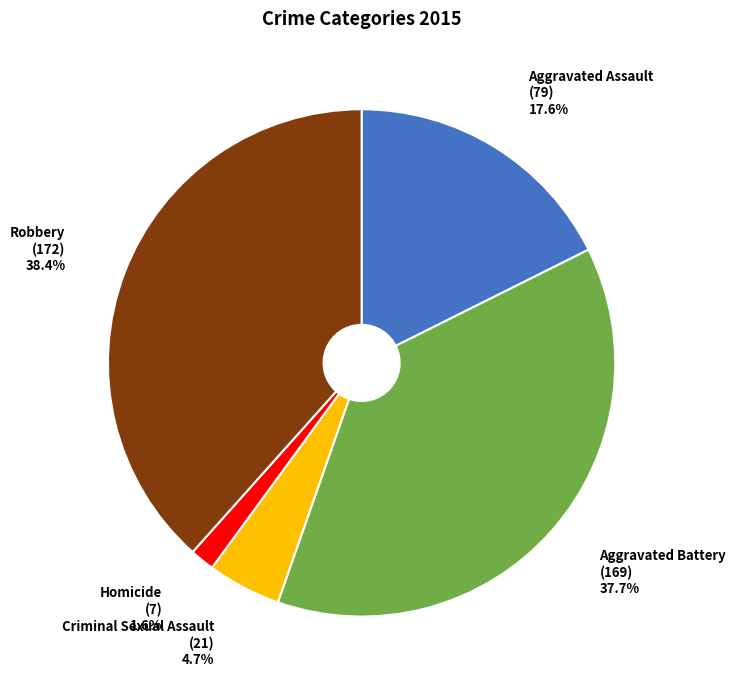

To the nearest percent, what percentage of the pie is Aggravated Battery?

38%